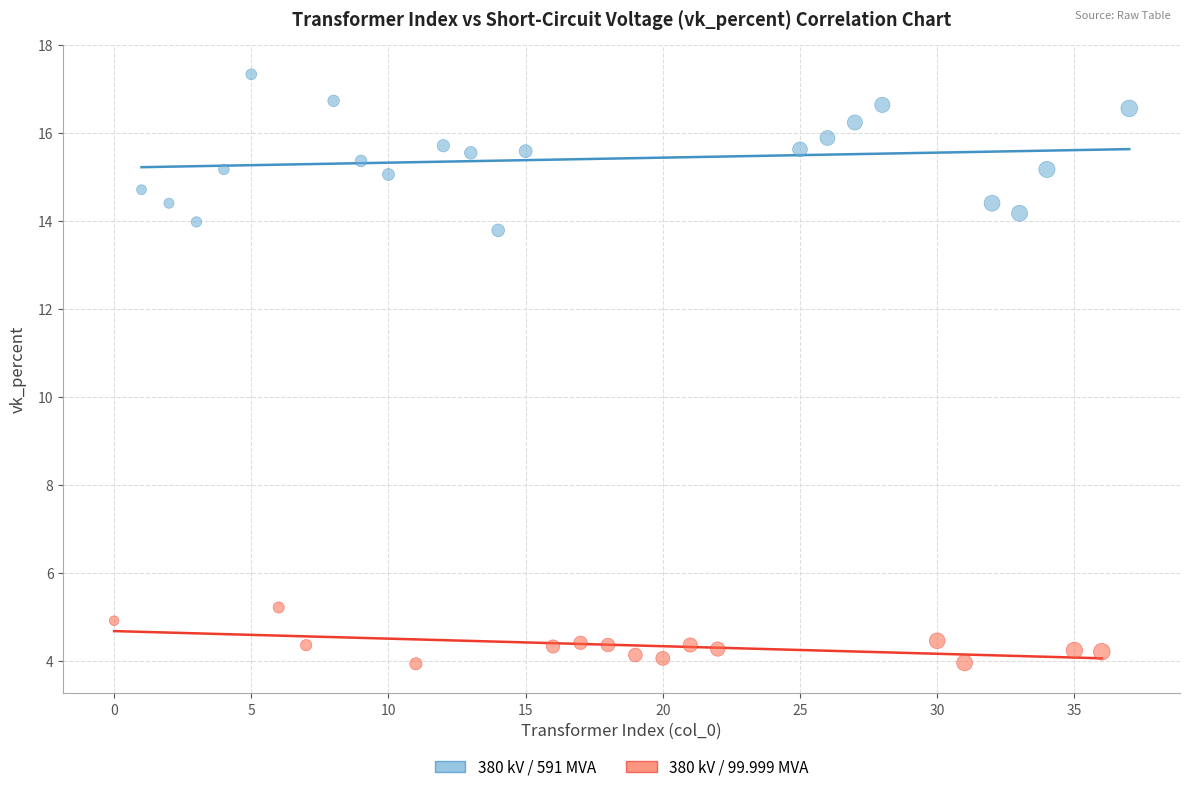

Which series reaches the minimum Y coordinate?

380 kV / 99.999 MVA